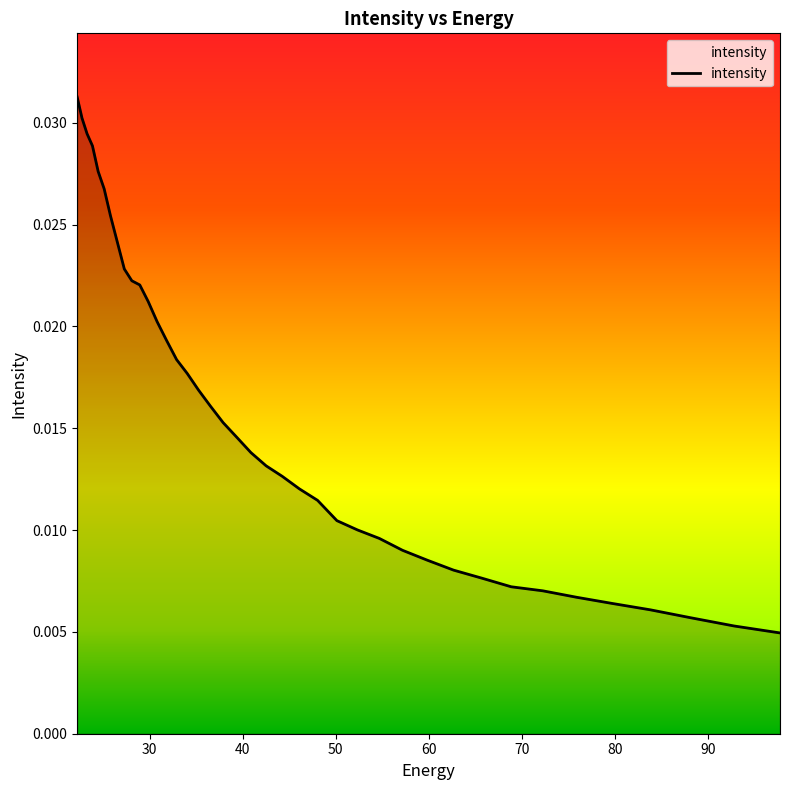

List the labels in order of value, smallest first.

97.76732, 92.828835, 88.18945, 83.8307, 79.735245, 75.88682, 72.27017, 68.87099, 65.67586, 62.672165, 59.848106, 57.19261, 54.69525, 52.346306, 50.136597, 48.057564, 46.10113, 44.25976, 42.52636, 40.894283, 39.357292, 37.909534, 36.545517, 35.260098, 34.04844, 32.906017, 31.828575, 30.812122, 29.85292, 28.947456, 28.092442, 27.284779, 26.521572, 25.800108, 25.117828, 24.472345, 23.861408, 23.282911, 22.734882, 22.215462